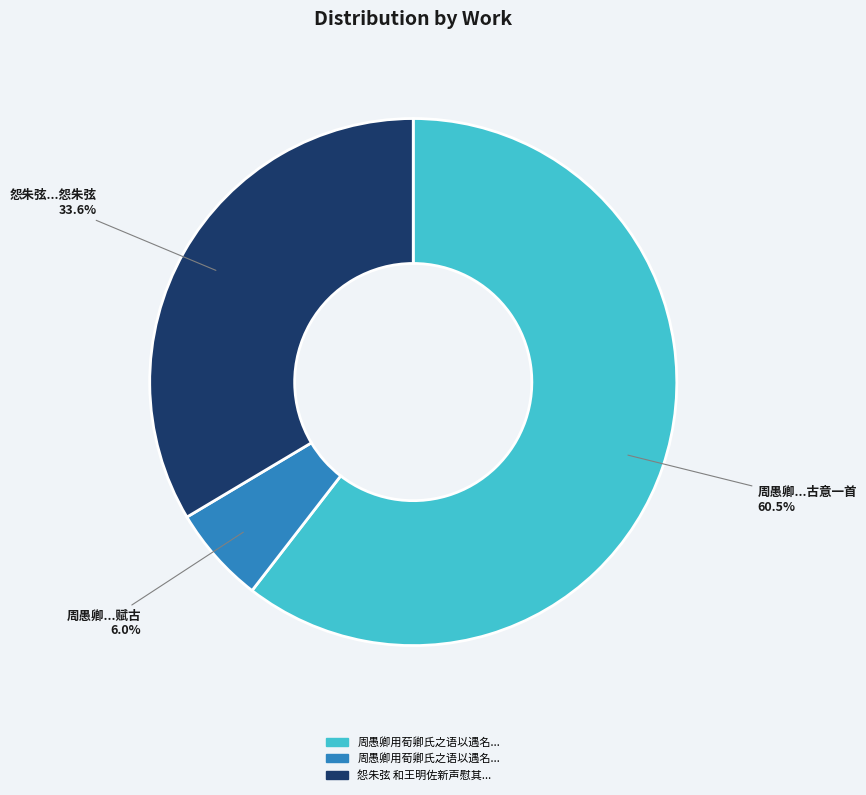

Is there a majority slice in this chart?

Yes